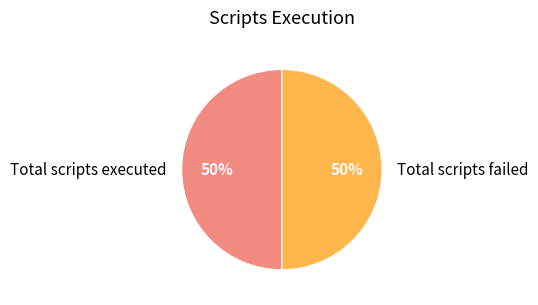

To the nearest percent, what is the combined percentage of Total scripts executed and Total scripts failed?

100%